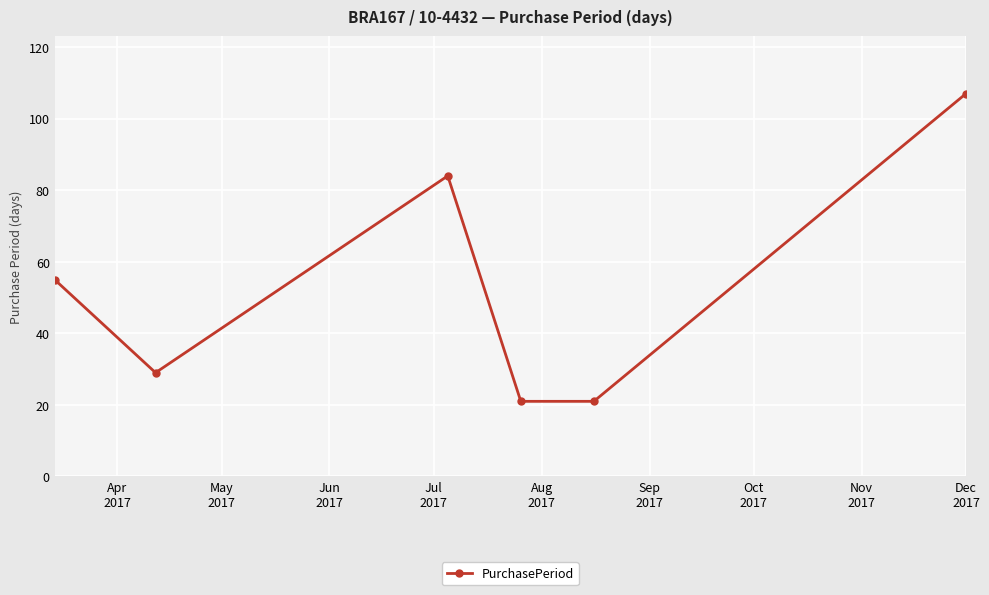

What is the difference between the second highest and second lowest values?

63